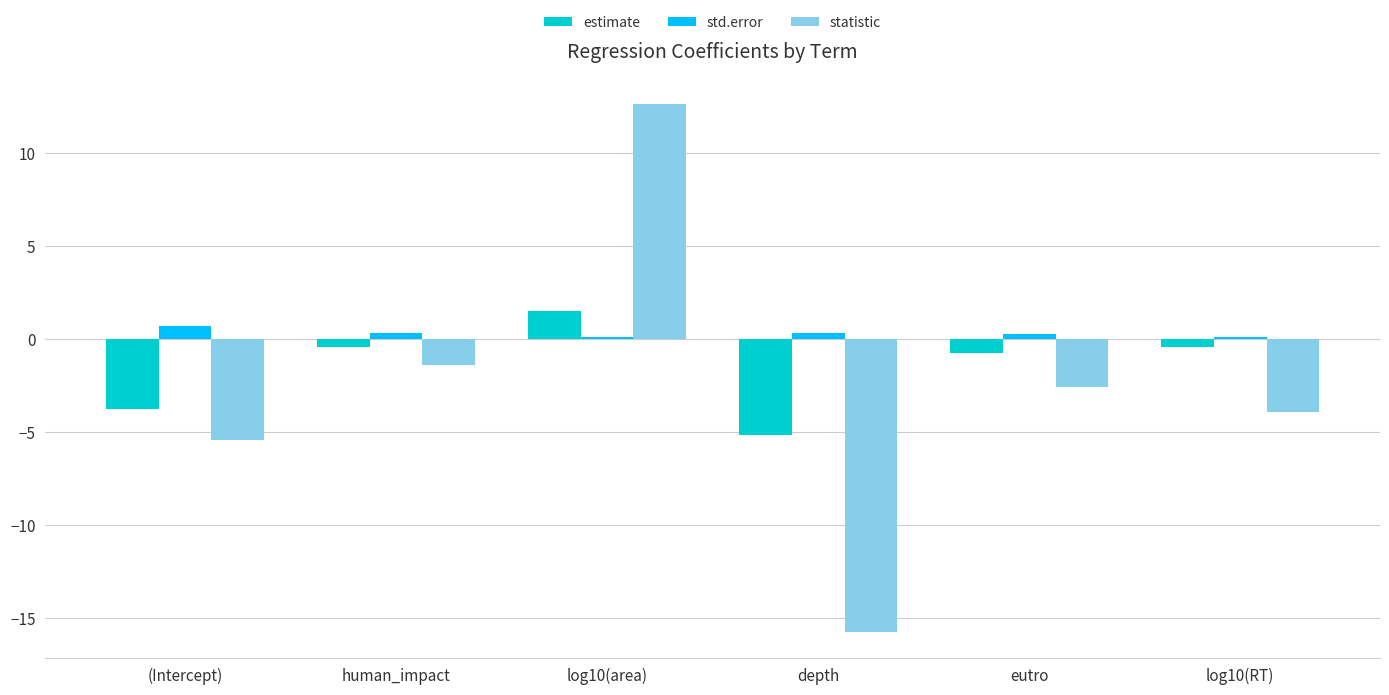

What is the spread (max minus min) of values at log10(area)?

12.5